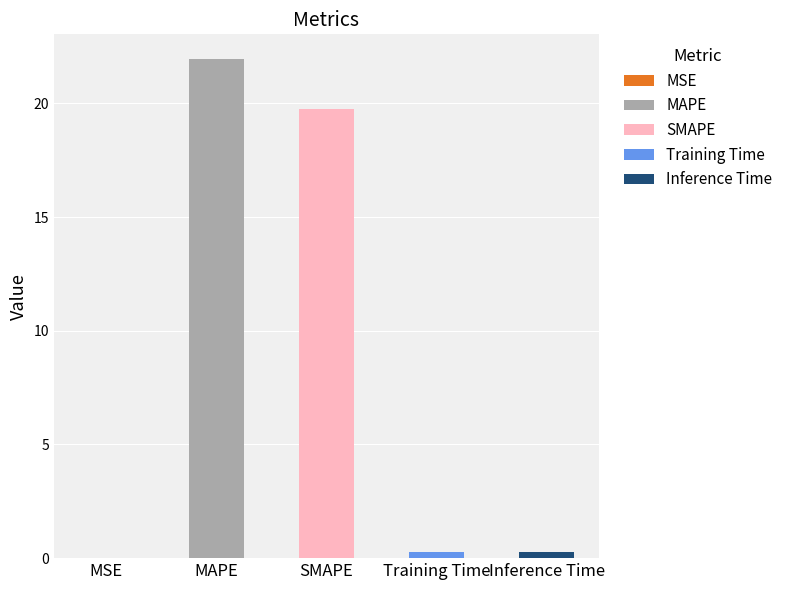

What is the sum of the values at MSE and Training Time?

0.3